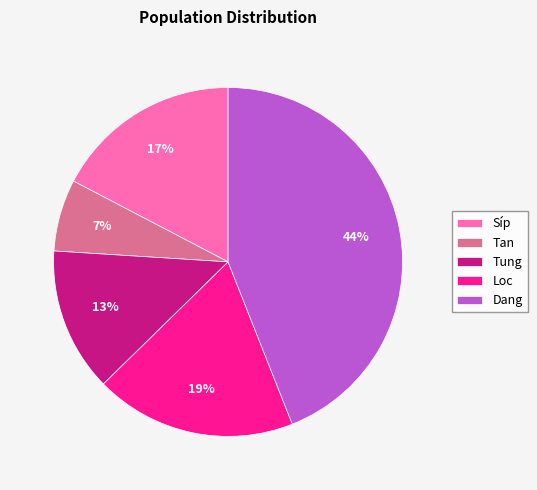

Which category has the smallest portion of the pie?

Tan